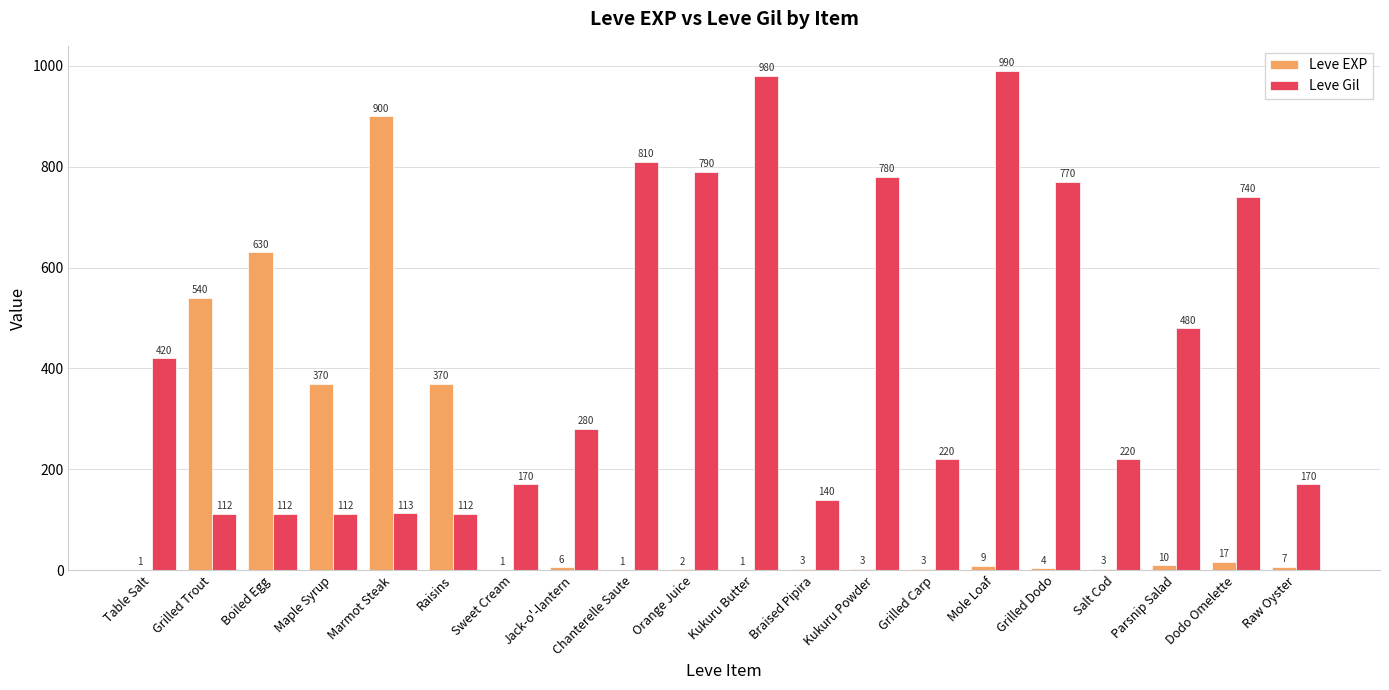

What is the sum of all Leve EXP values?

2881